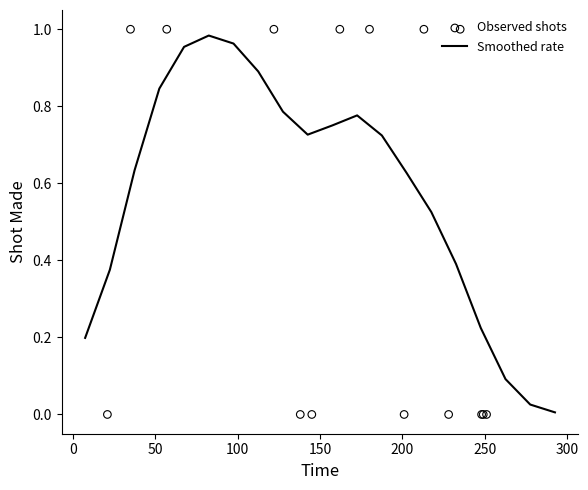

What is the total value across all series at 13?

0.4